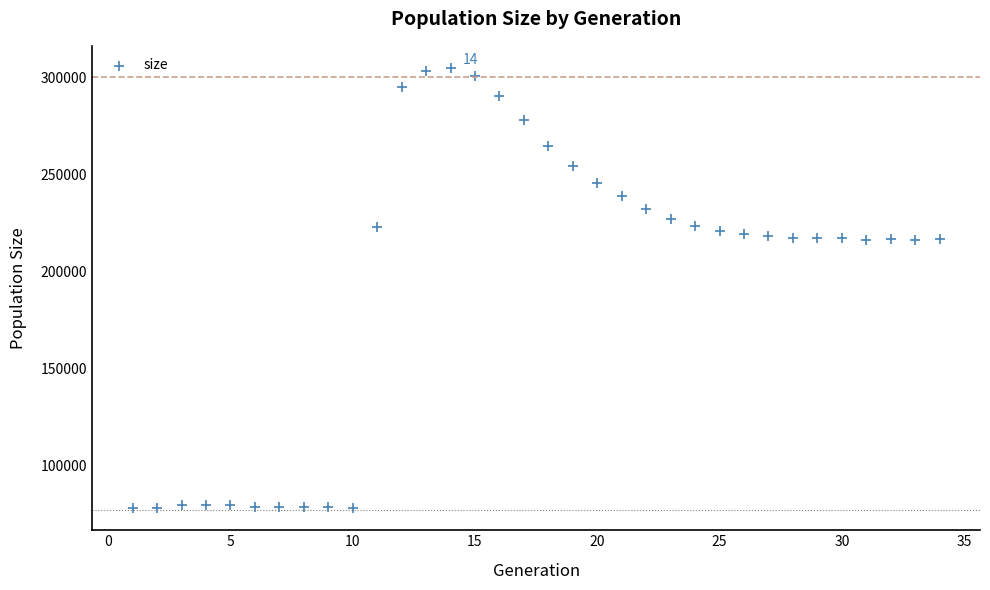

What is the range of X values (max minus min)?

33